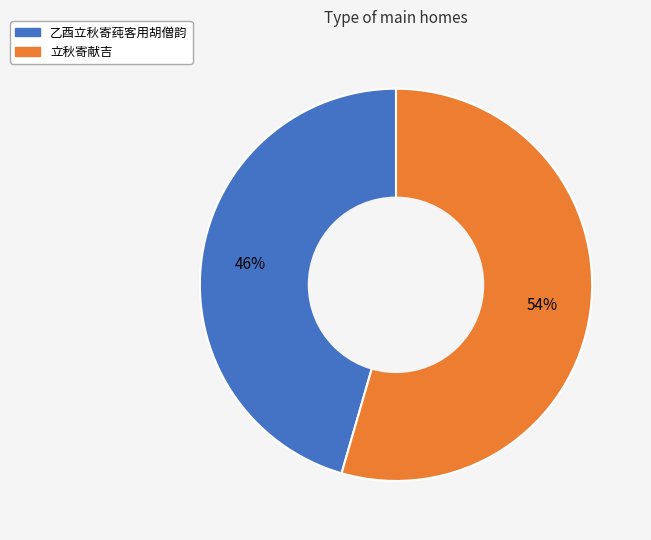

Combined, do 乙酉立秋寄莼客用胡僧韵 and 立秋寄献吉 account for over 50%?

Yes